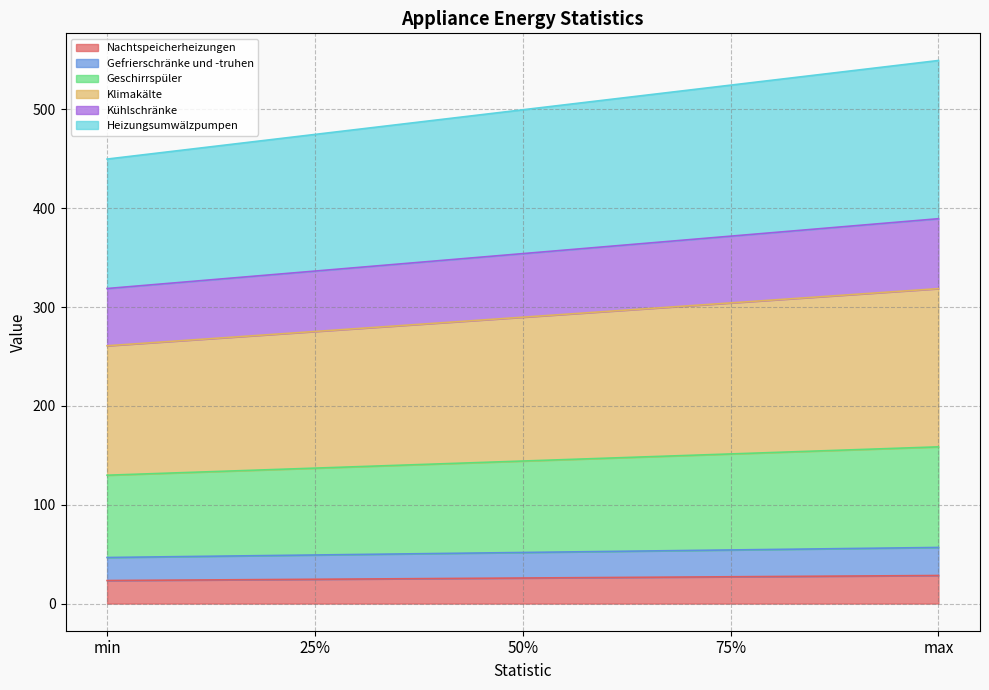

How many data points in Klimakälte are less than 144?

2